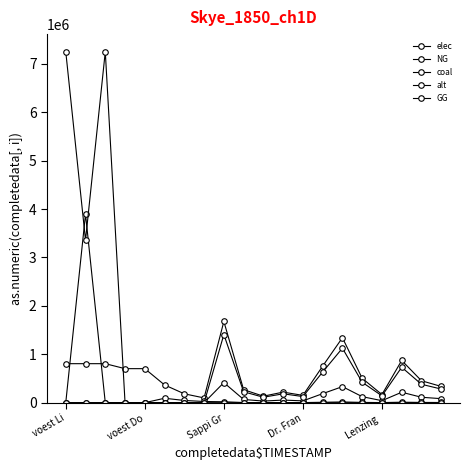

Count the number of categories in the chart.

20